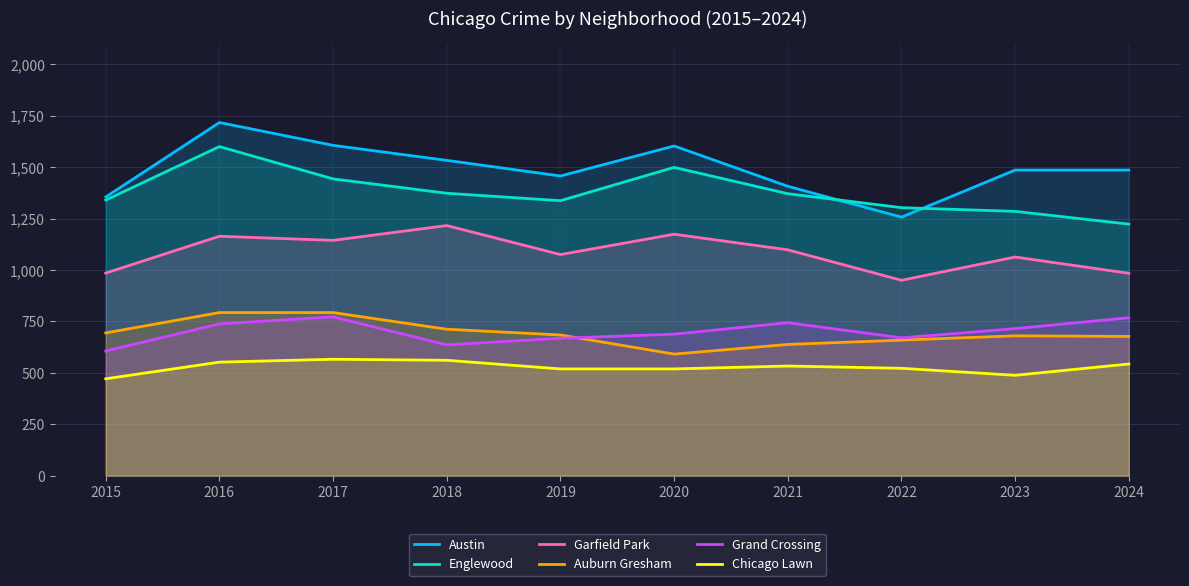

Reading left to right, what are all the values shown in this chart?

Austin: 1355	1717	1606	1533	1457	1603	1407	1257	1486	1486
Englewood: 1340	1600	1443	1373	1337	1499	1371	1303	1285	1223
Garfield Park: 985	1164	1144	1216	1075	1174	1098	950	1063	984
Auburn Gresham: 694	793	793	712	684	591	638	659	680	677
Grand Crossing: 606	738	772	636	668	688	744	670	715	768
Chicago Lawn: 471	552	566	561	519	519	533	522	488	543